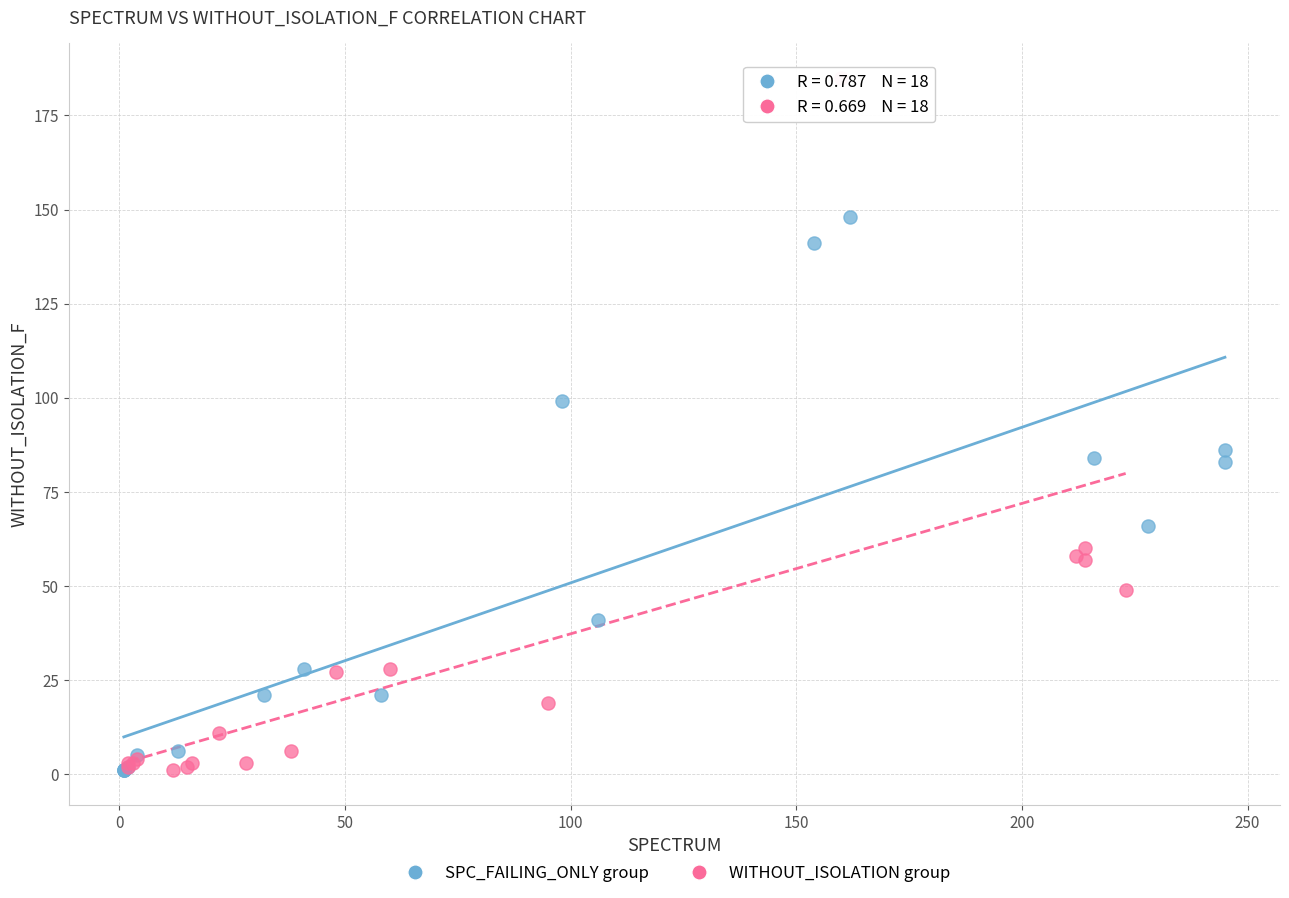

Which series has the widest spread of Y values?

WITHOUT_ISOLATION group